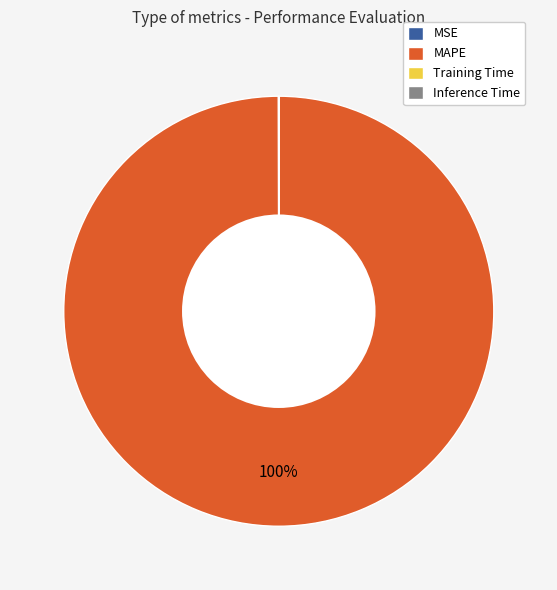

Which category has the biggest portion of the pie?

MAPE